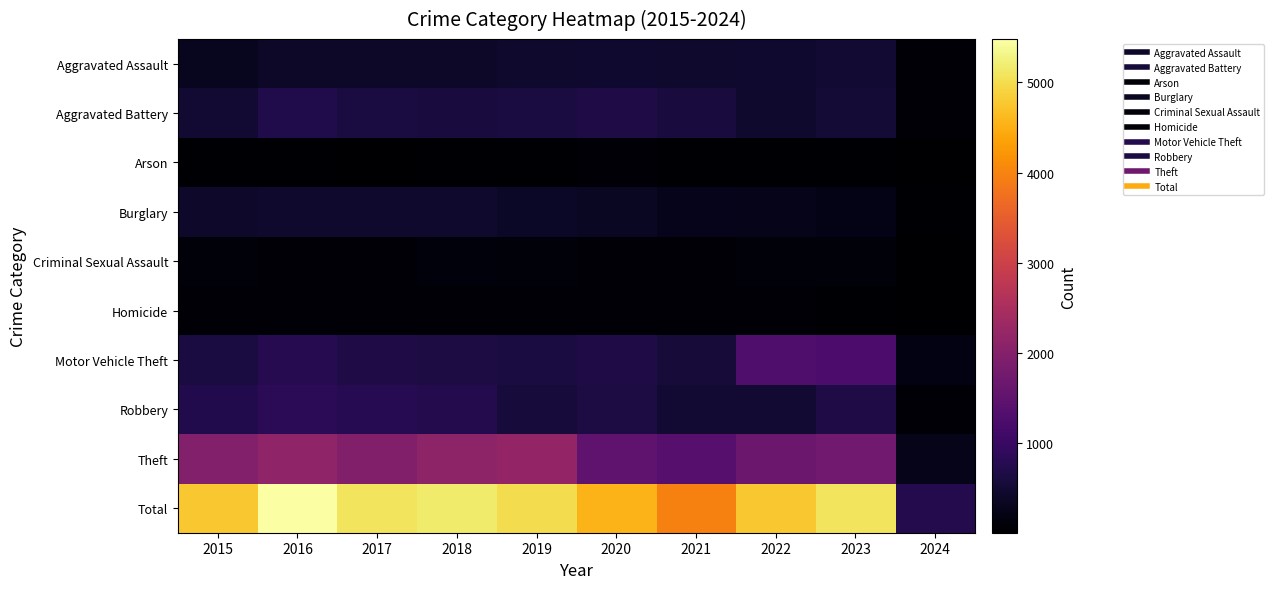

What is the difference between the highest and lowest values at 2022?

4730